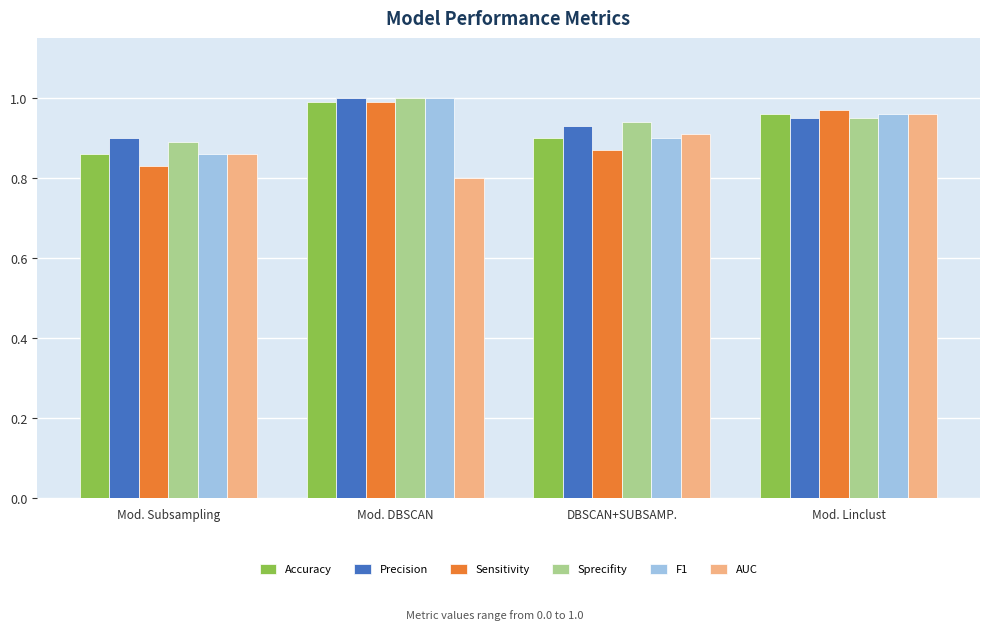

Which category has the lowest value in the Sprecifity series?

Mod. Subsampling